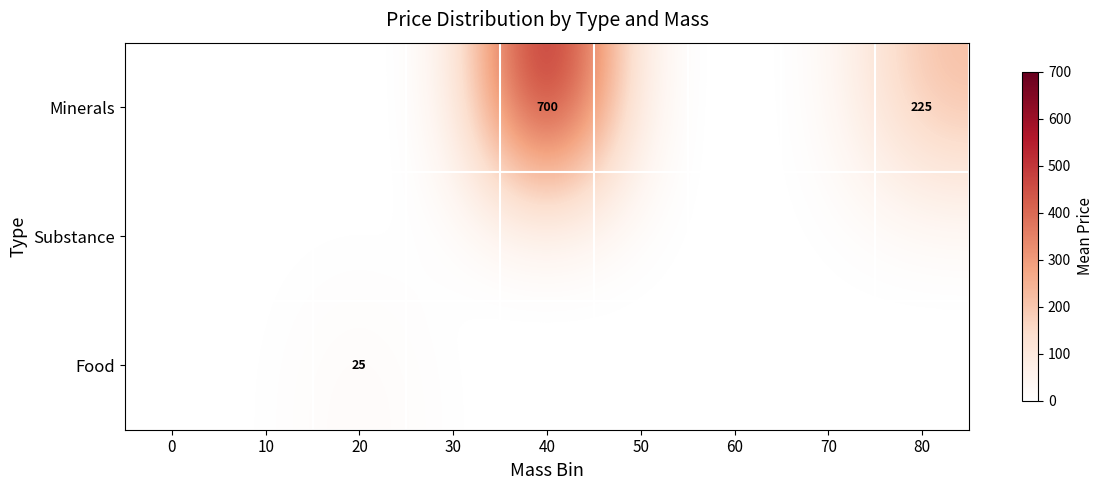

List the series in order of their peak value, lowest first.

Substance, Food, Minerals